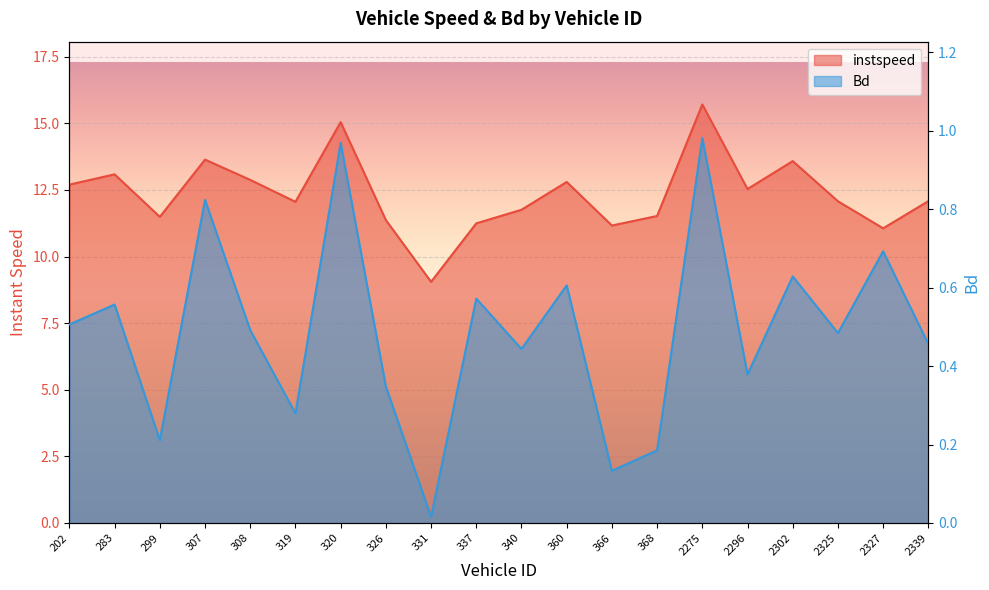

Where is the first local maximum for Bd?

283